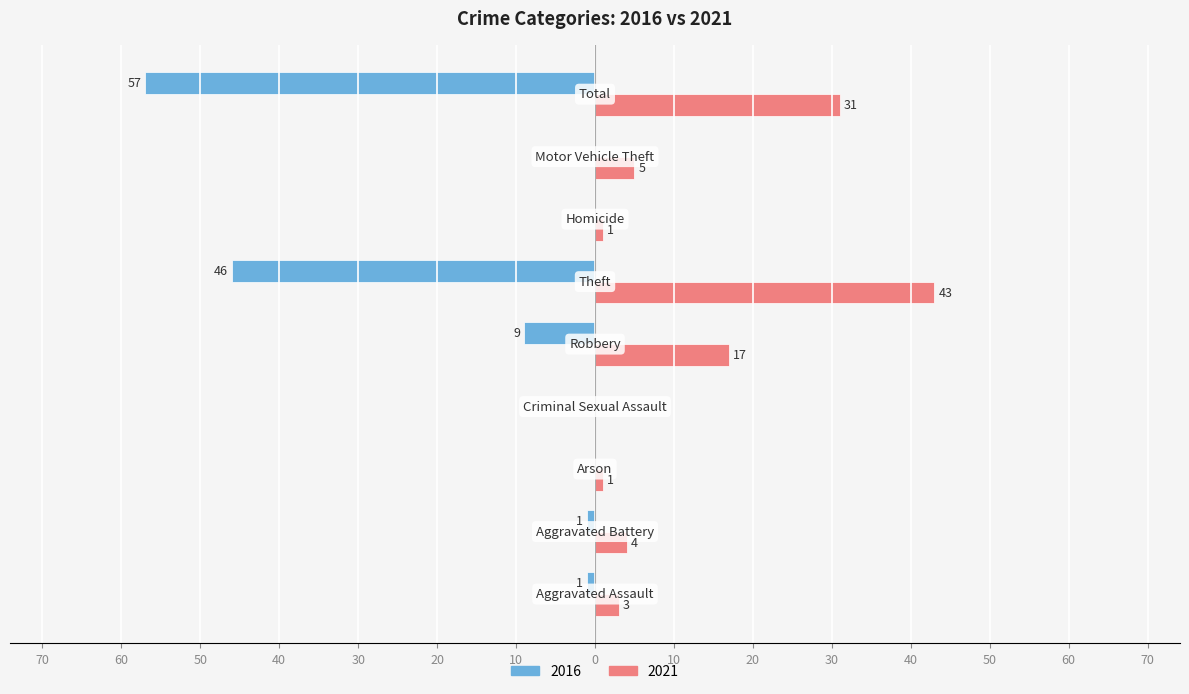

What are all the series names shown in the legend?

2016, 2021